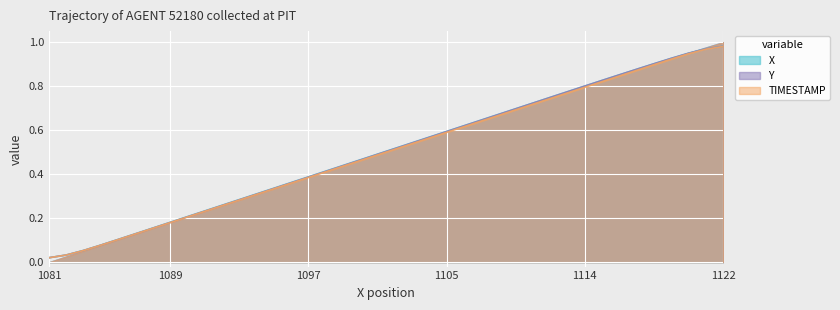

List the series in order of their peak value, highest first.

TIMESTAMP, Y, X